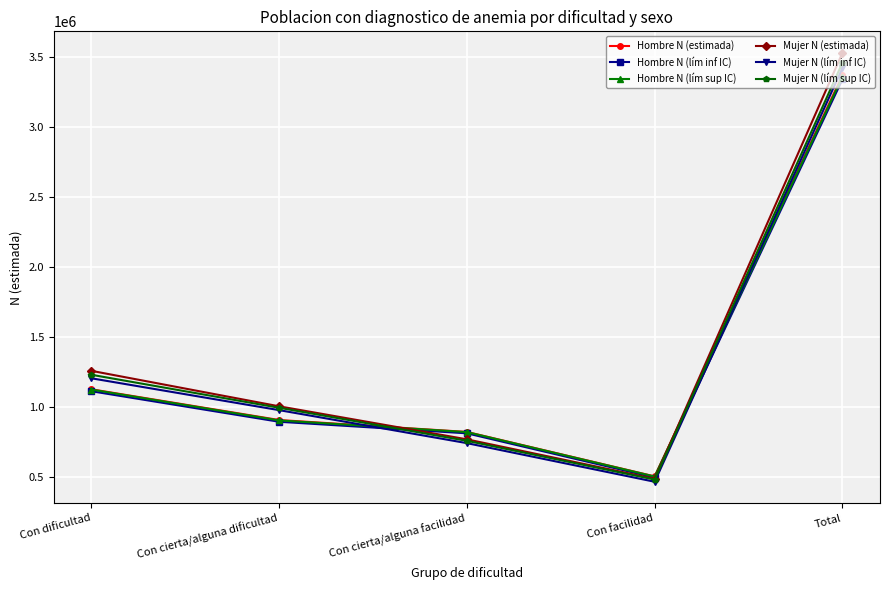

Does the chart display data point markers on the line(s)?

Yes